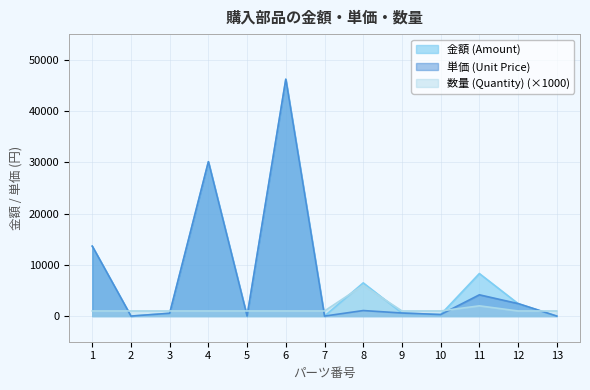

Is the value of 単価 (Unit Price) at 4 greater than the value of 金額 (Amount) at 11?

Yes